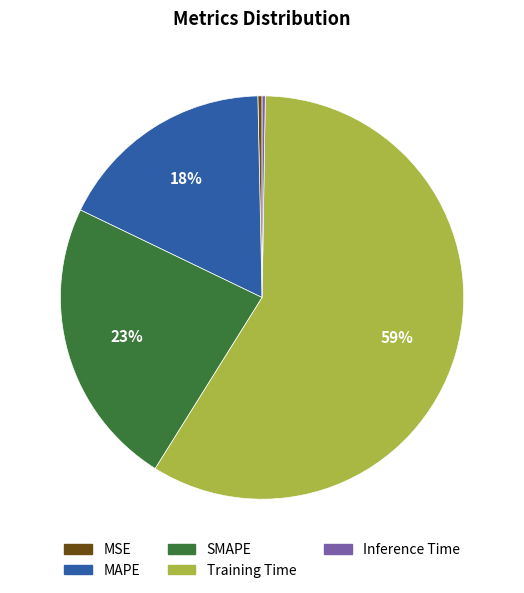

Do SMAPE and Training Time together represent more than half of the pie?

Yes